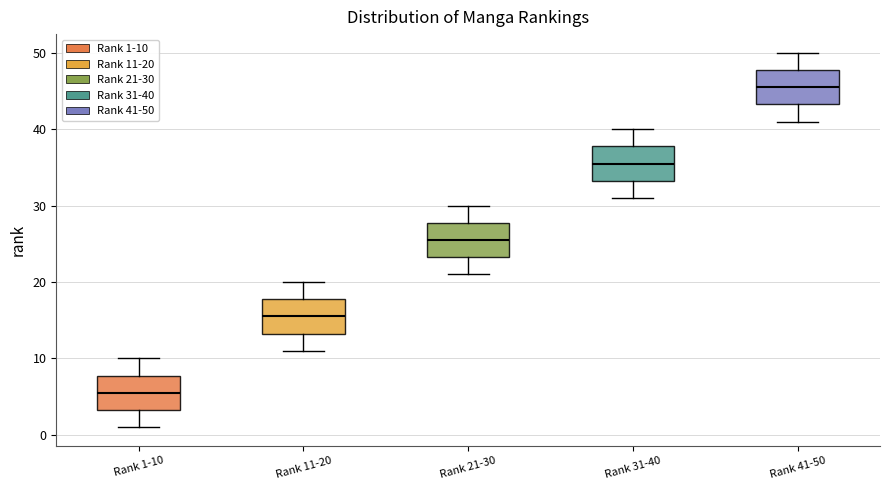

Where is the lower edge of the box for Rank 11-20 on the y-axis? The values are not printed on the chart, so give them approximately, as read against the axis.

13